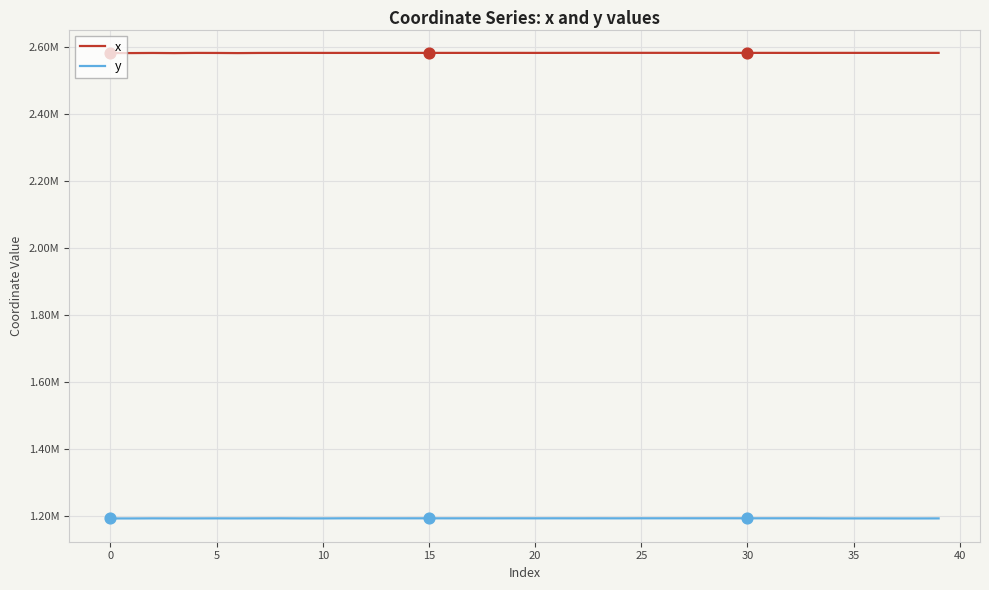

Does the chart have visible grid lines?

Yes